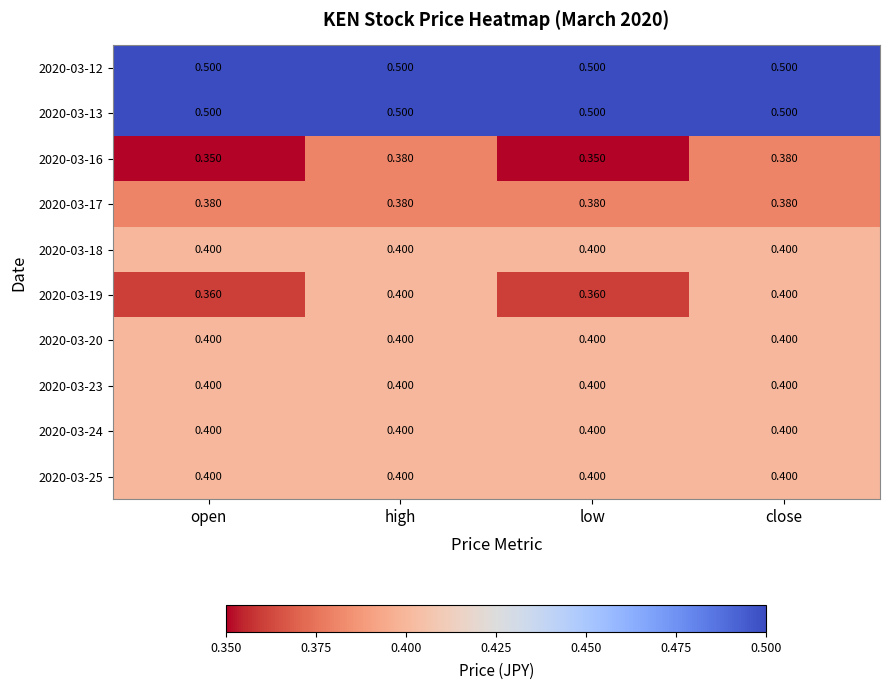

Is the value of 2020-03-24 at open greater than the value of 2020-03-17 at close?

Yes